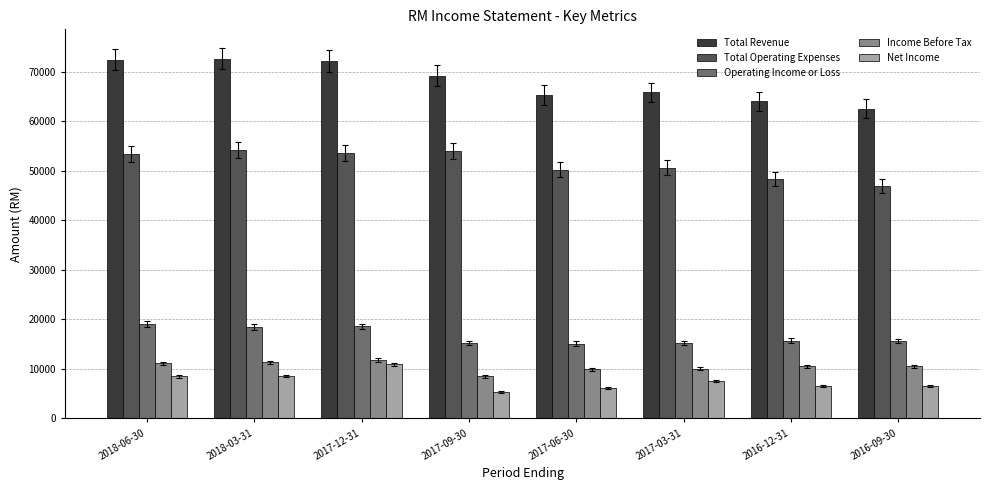

How many groups of bars are there?

8